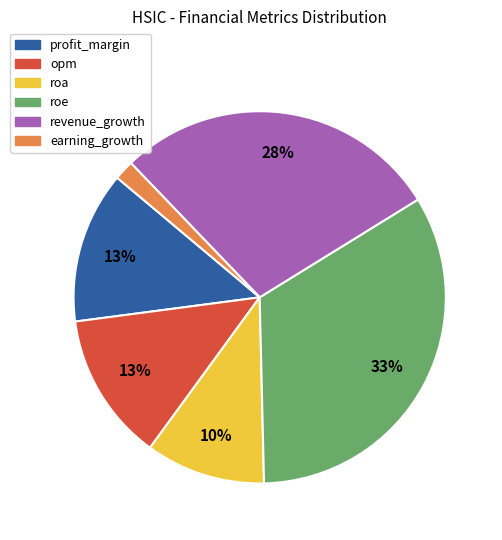

To the nearest percent, what is the average slice percentage?

17%